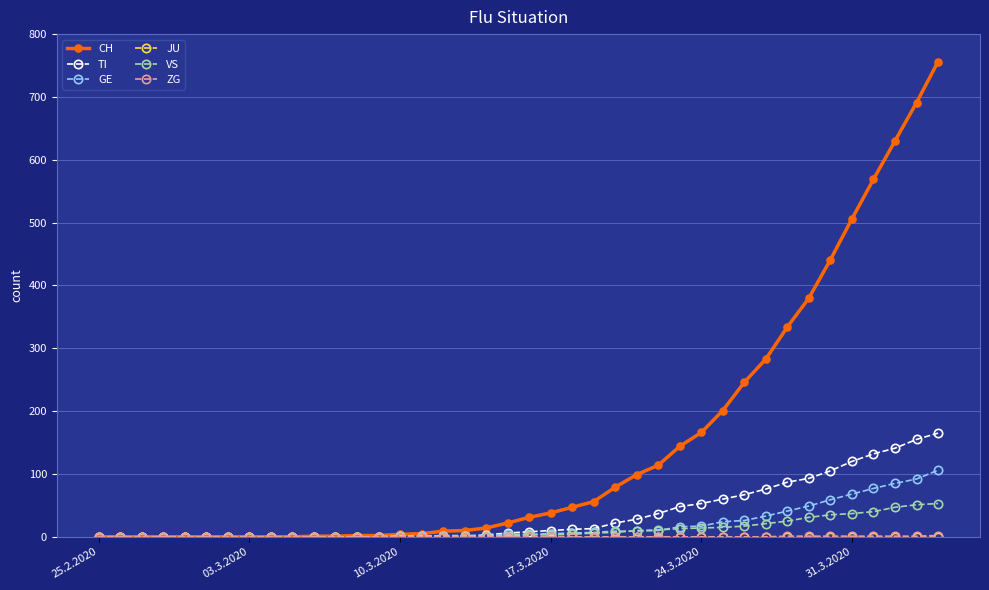

Count the number of data series in this chart.

6